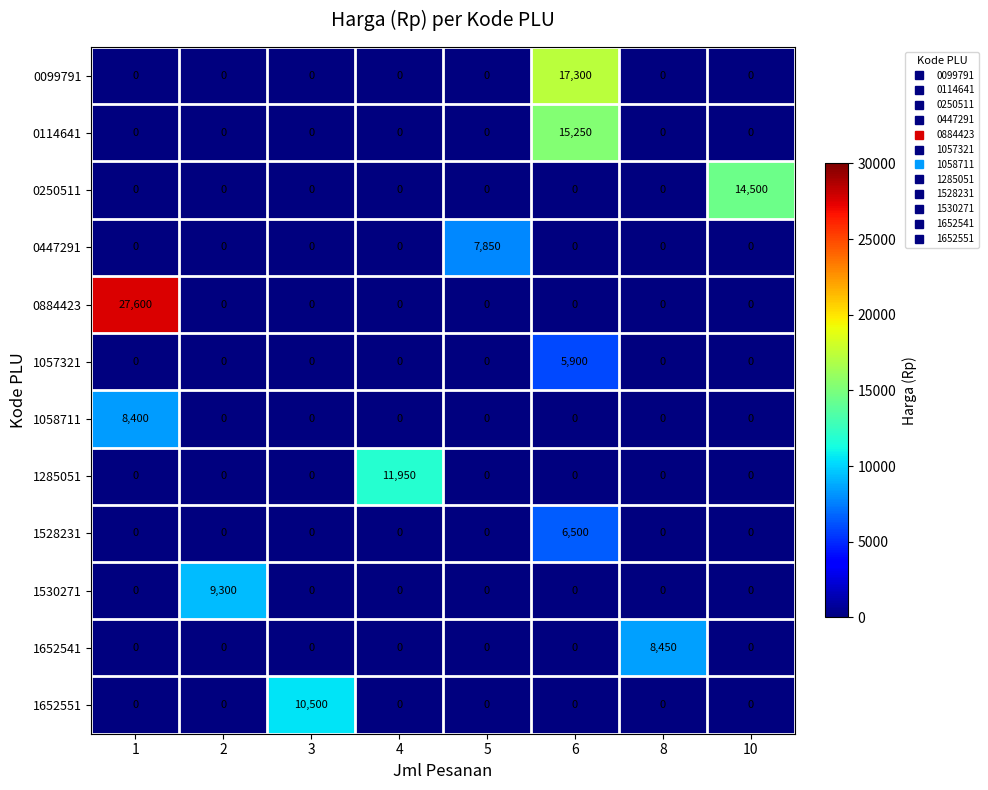

What is the total value across all series at 10?

14500